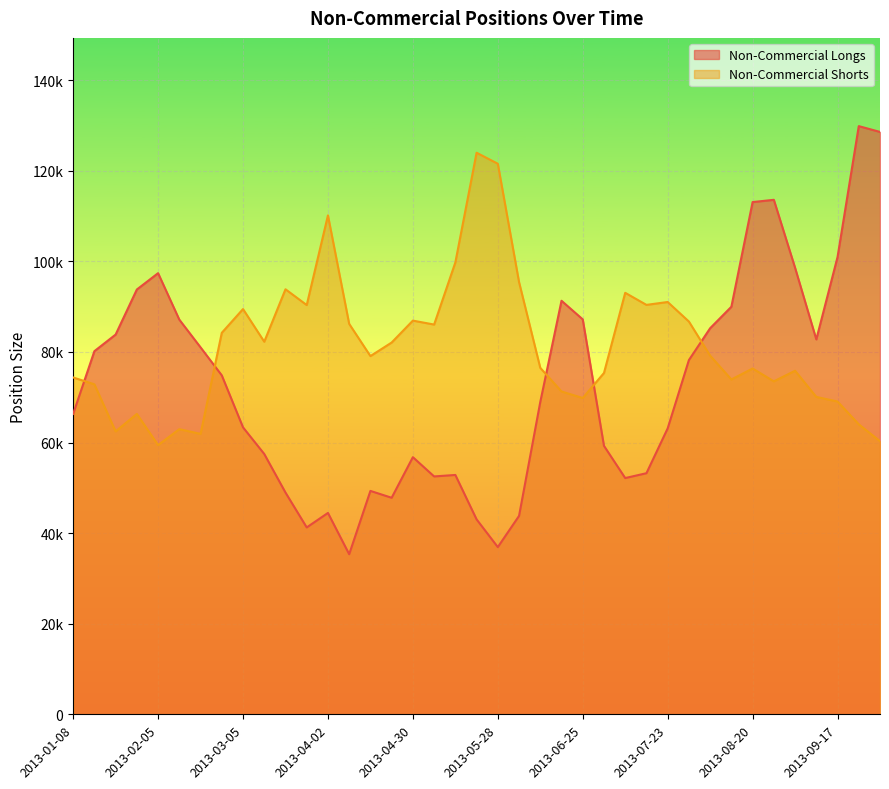

True or false: Non-Commercial Shorts has more than 2 interior local peaks.

True